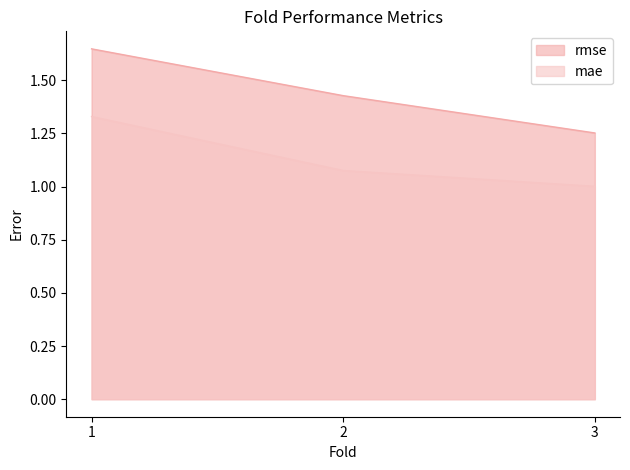

At which label does mae reach its peak?

1